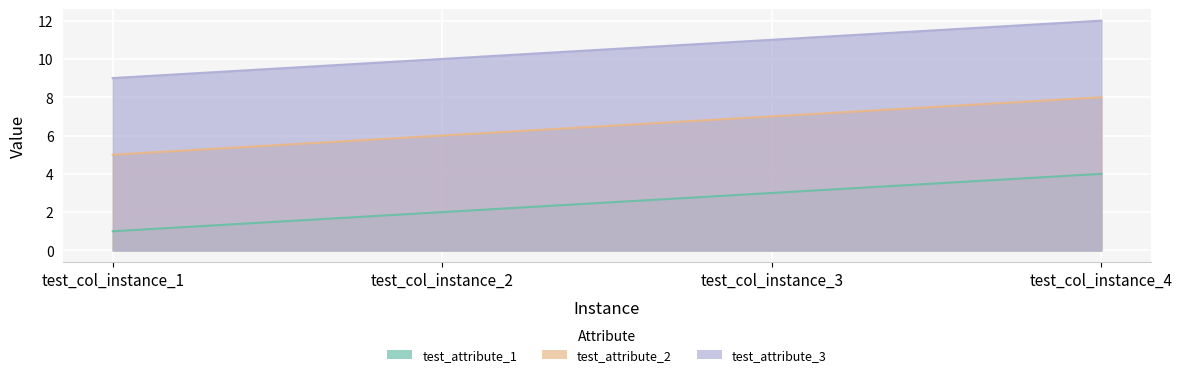

How many values in the test_attribute_2 series are below 7?

2